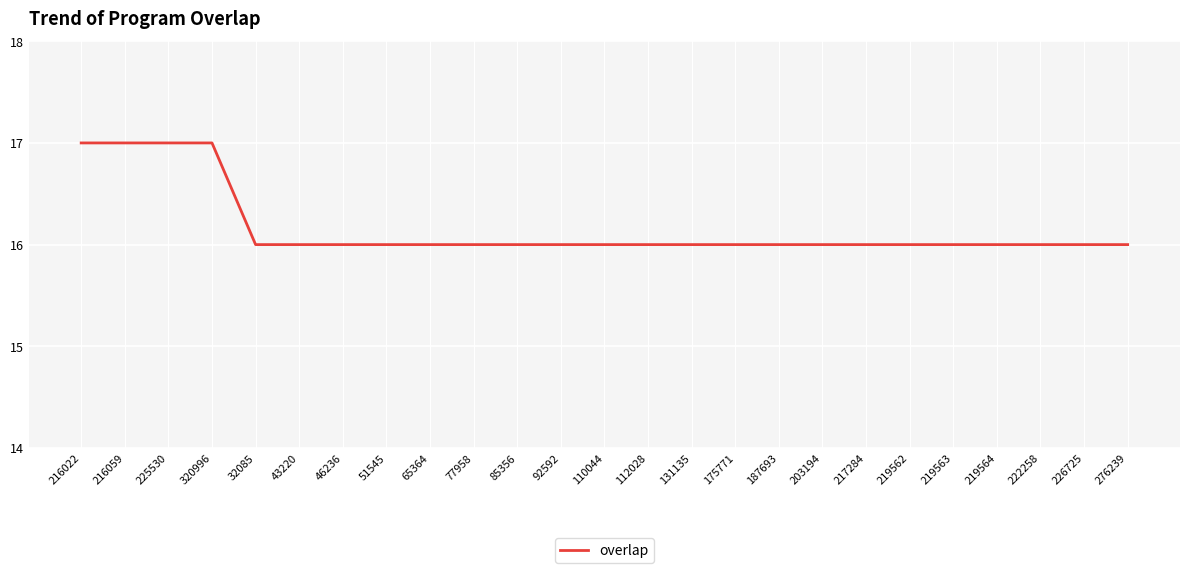

Does the chart display data point markers on the line(s)?

No